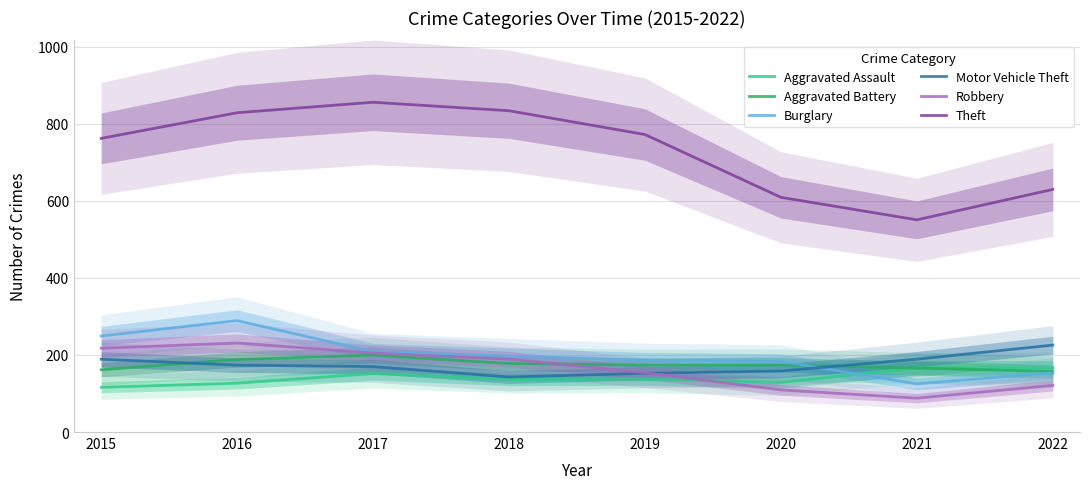

Which label corresponds to the largest value in the chart?

2017